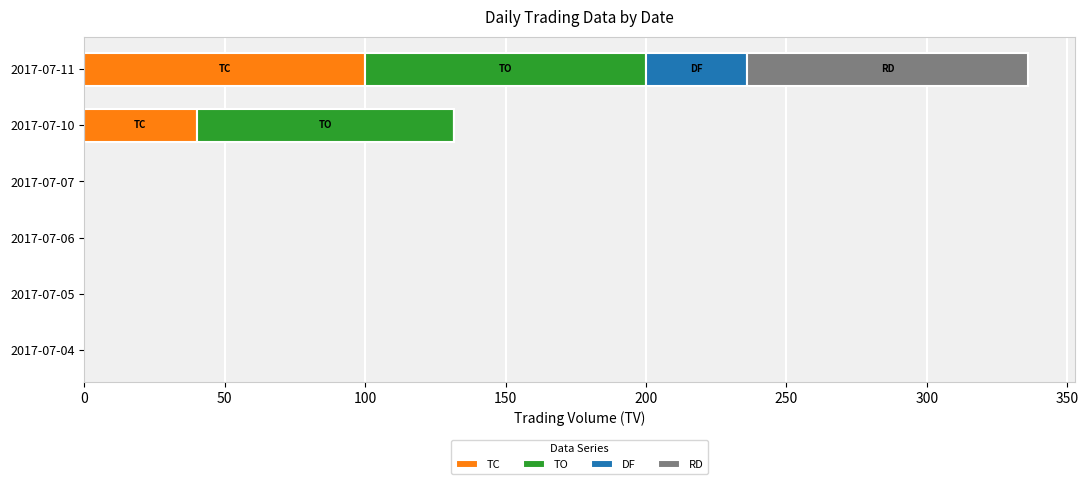

What is the highest value of the TC series?

100.0